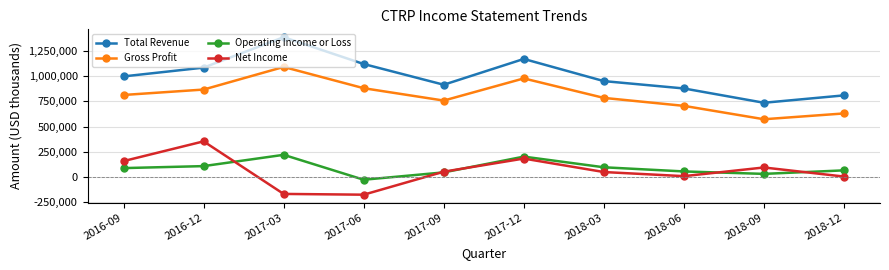

True or false: Gross Profit and Total Revenue intersect in this chart.

False